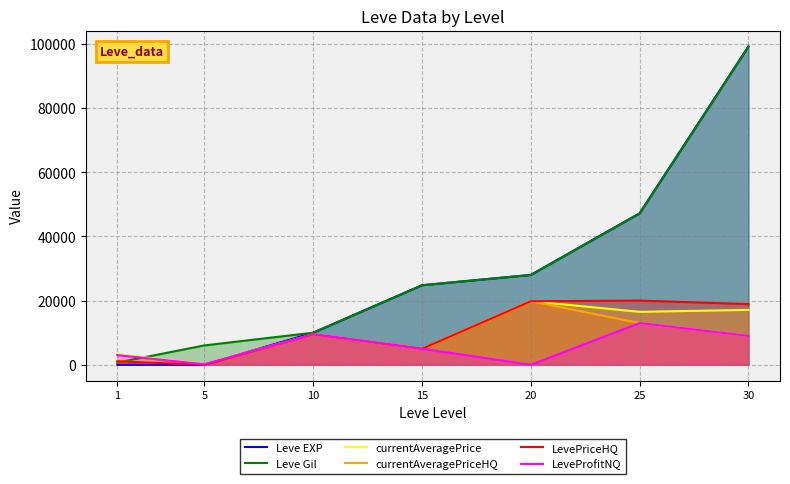

What is the approximate value of currentAveragePriceHQ at 30?

8999